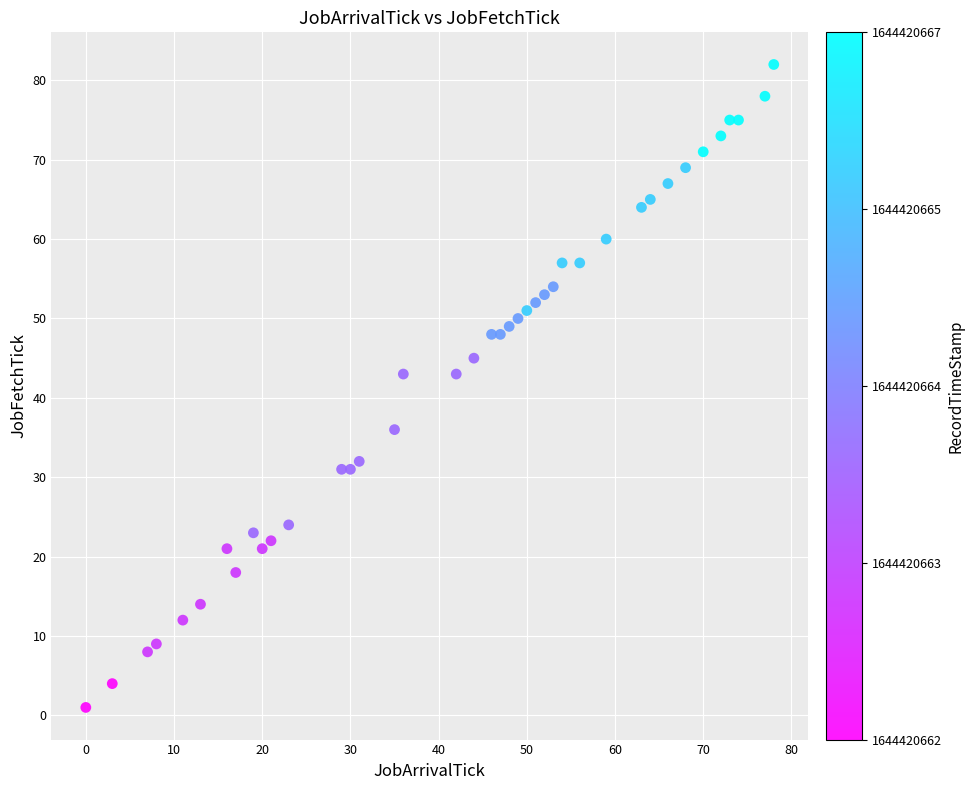

What is the range of Y values (max minus min)?

81